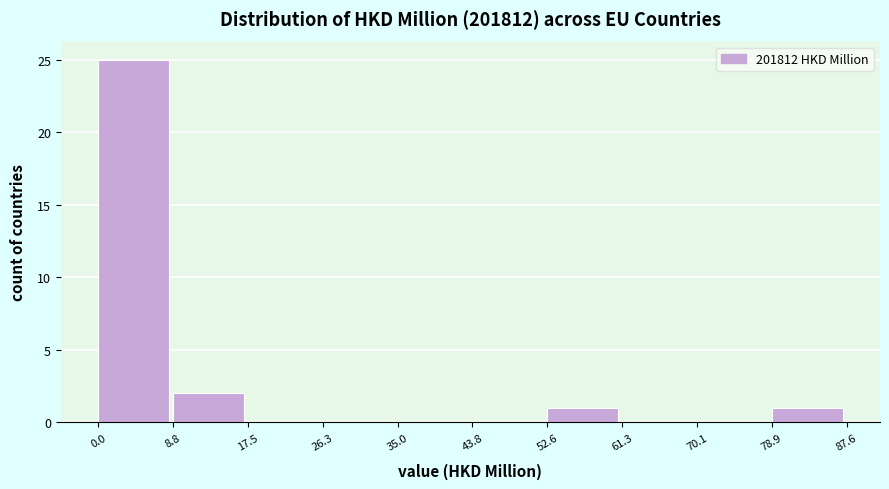

Reading left to right, transcribe this chart: for each bar, give the range it covers on the x-axis and its height. The values are not printed on the chart, so give them approximately, as read against the axis.

0.0 to 8.8: 25
8.8 to 17.5: 2
17.5 to 26.3: 0
26.3 to 35.0: 0
35.0 to 43.8: 0
43.8 to 52.6: 0
52.6 to 61.3: 1
61.3 to 70.1: 0
70.1 to 78.9: 0
78.9 to 87.6: 1